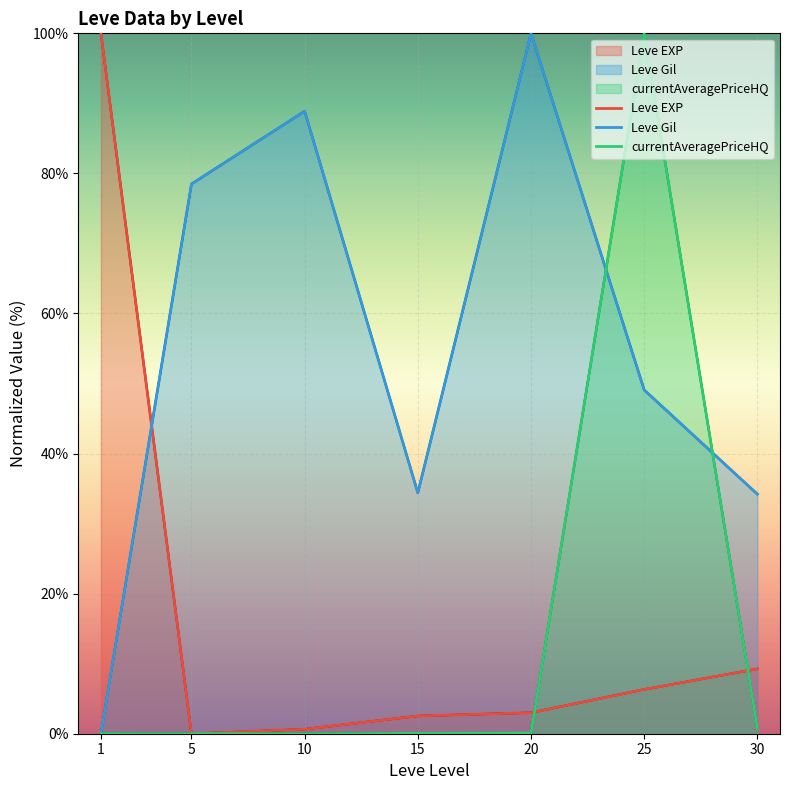

At which label is Leve Gil closest to 50?

25